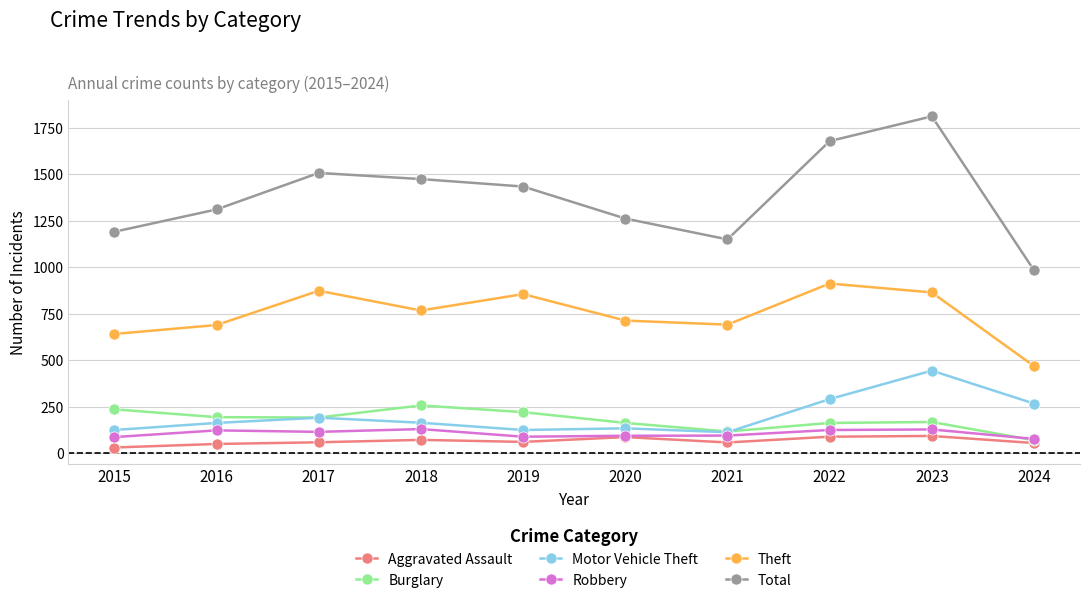

Which series has the widest spread of values?

Total